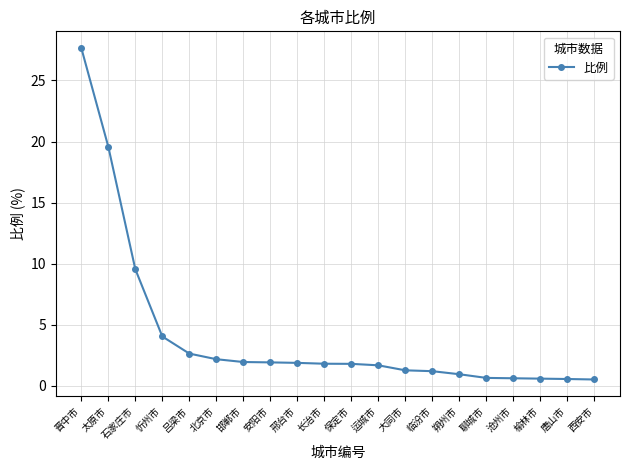

What is the sum of the values at 榆林市 and 邢台市?

2.5